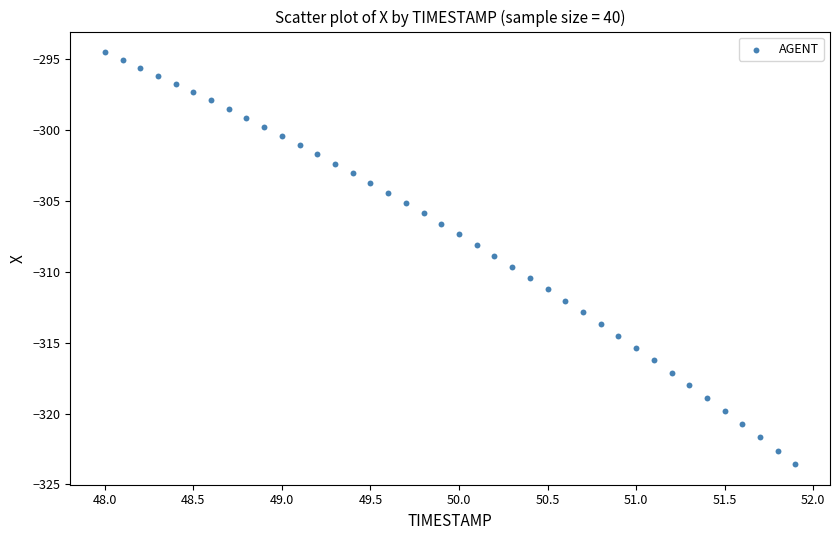

What is the range of Y values (max minus min)?

29.0